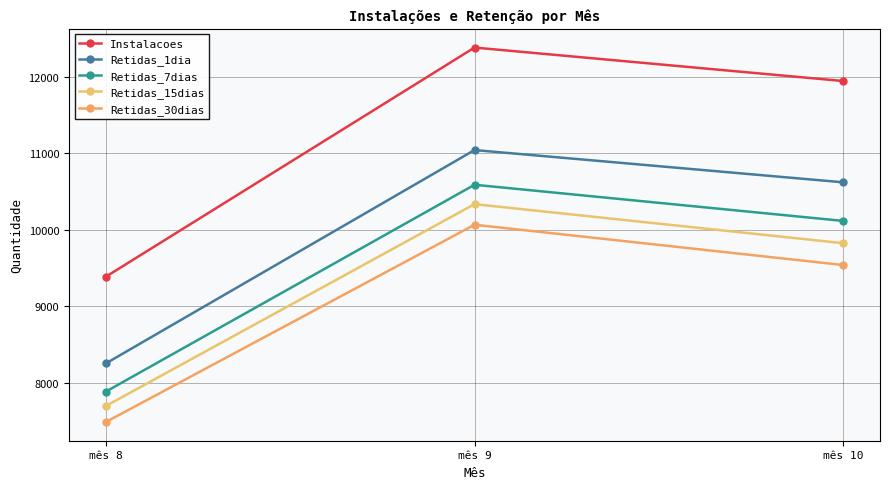

Reading right to left, list all the values displayed in this chart.

Instalacoes: 11941	12378	9387
Retidas_1dia: 10619	11040	8255
Retidas_7dias: 10115	10587	7887
Retidas_15dias: 9824	10334	7699
Retidas_30dias: 9539	10065	7490